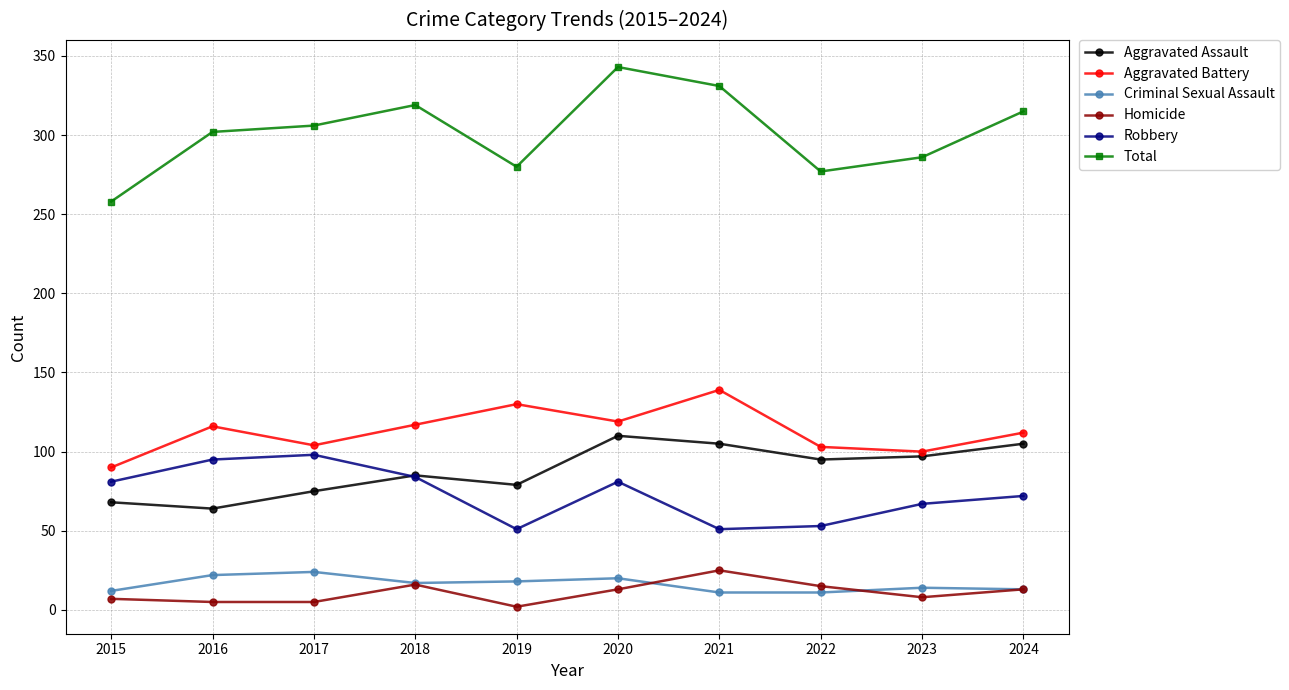

Where does the Homicide series first go above 13?

2018